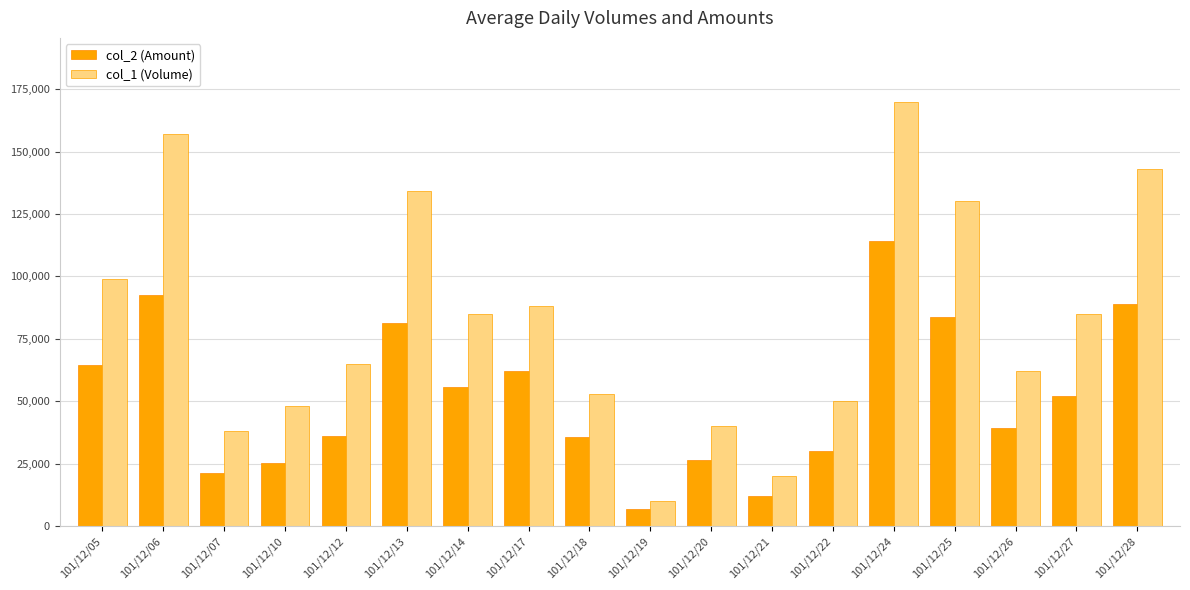

At which category is the sum across all series the highest?

101/12/24